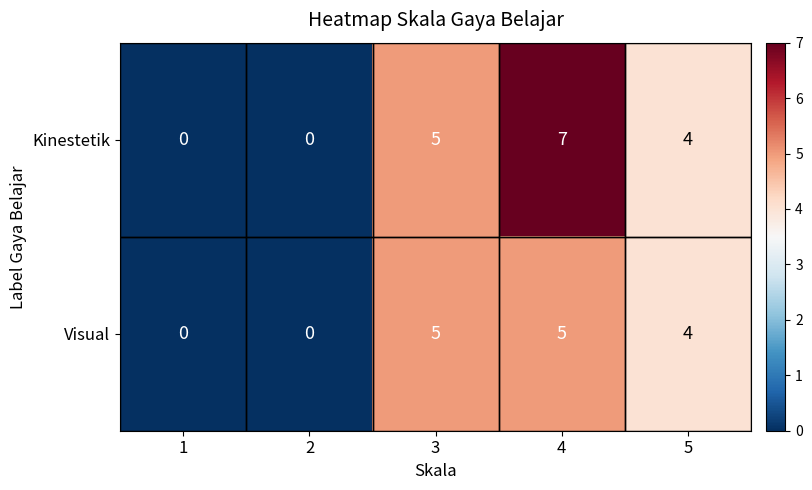

Is it true that Visual equals 5 at 3?

True